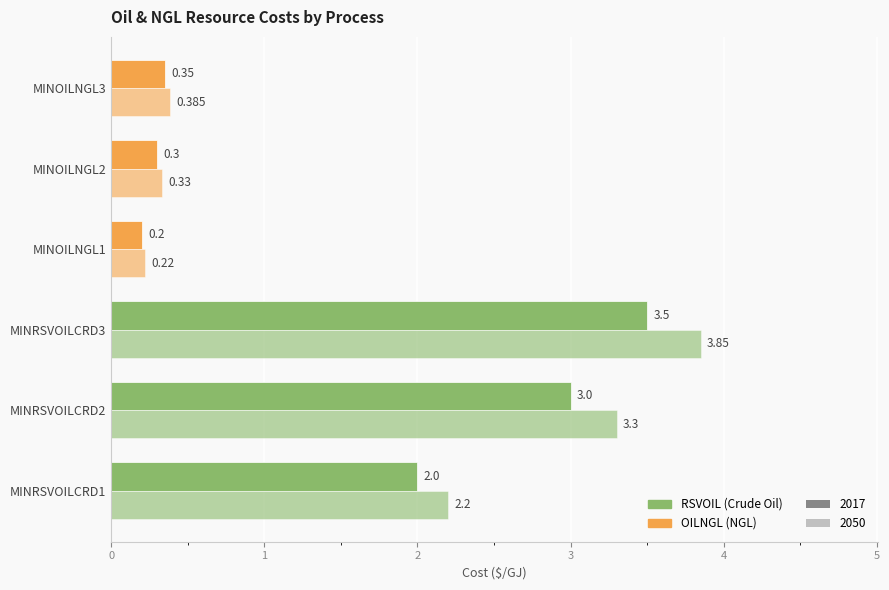

How many data points in 2050 are above 2?

3